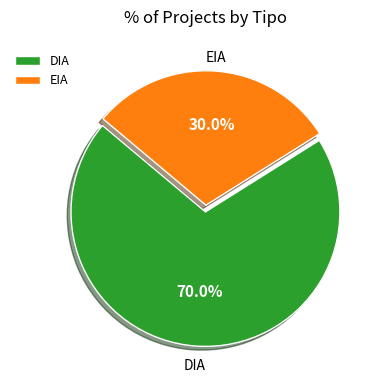

Is it true that DIA is 82% of the pie?

False